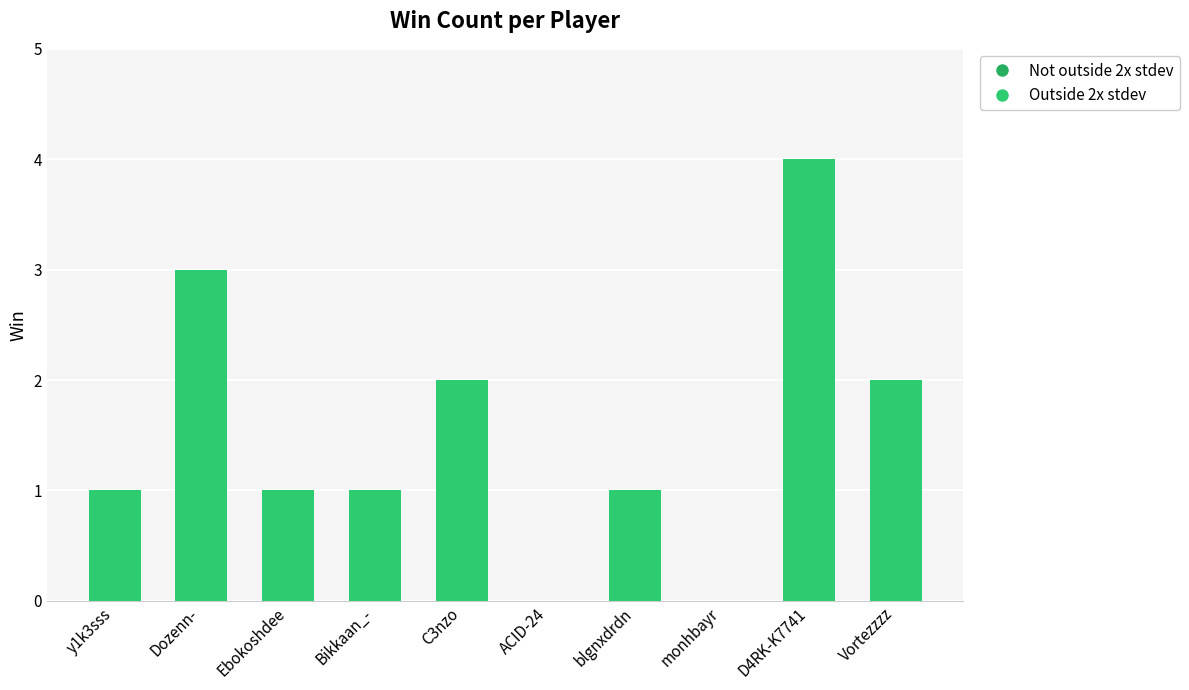

At which category does the chart reach its peak across all series?

D4RK-K7741